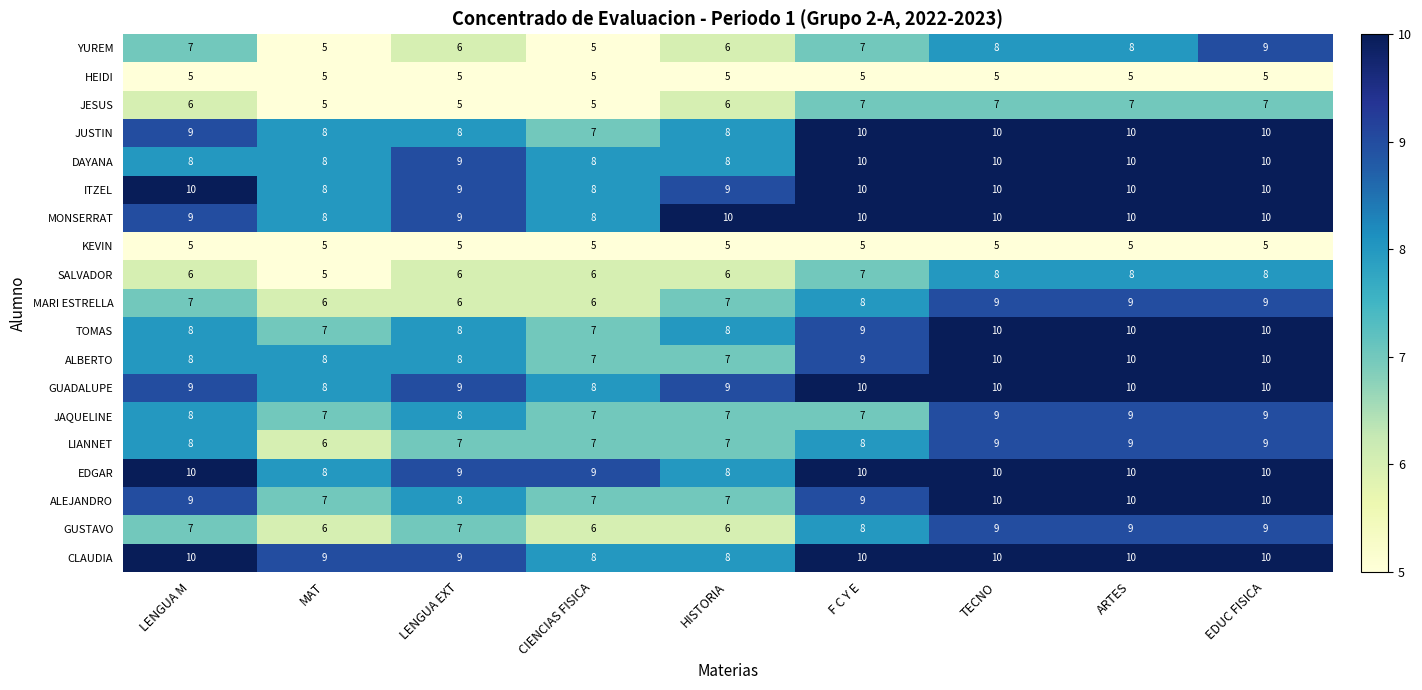

What is the minimum value shown in the chart?

5